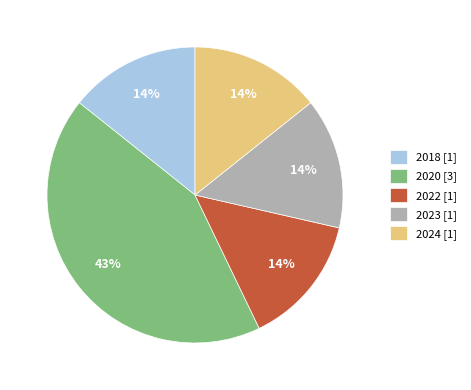

Is it true that 2018 is 4% of the pie?

False